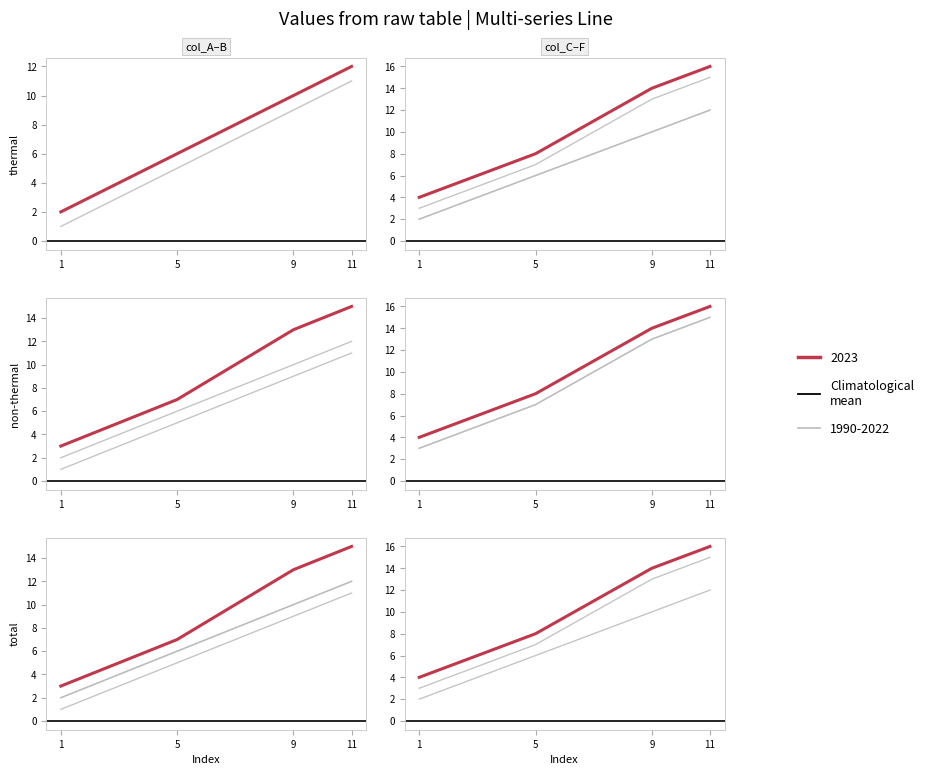

At which label does col_D reach its minimum?

1